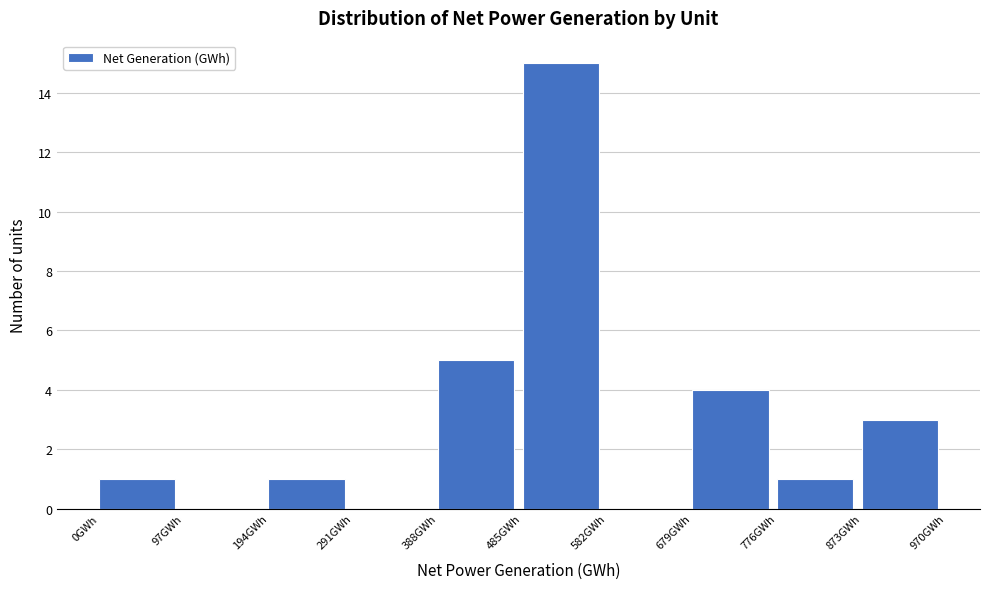

Reading left to right, list every bar in this chart as the range it spans on the x-axis followed by its height. Neither the bar edges nor the heights are printed on the chart, so give them approximately, as read against the axes.

0 to 100: 1
100 to 190: 0
190 to 290: 1
290 to 390: 0
390 to 490: 5
490 to 580: 15
580 to 680: 0
680 to 780: 4
780 to 870: 1
870 to 970: 3